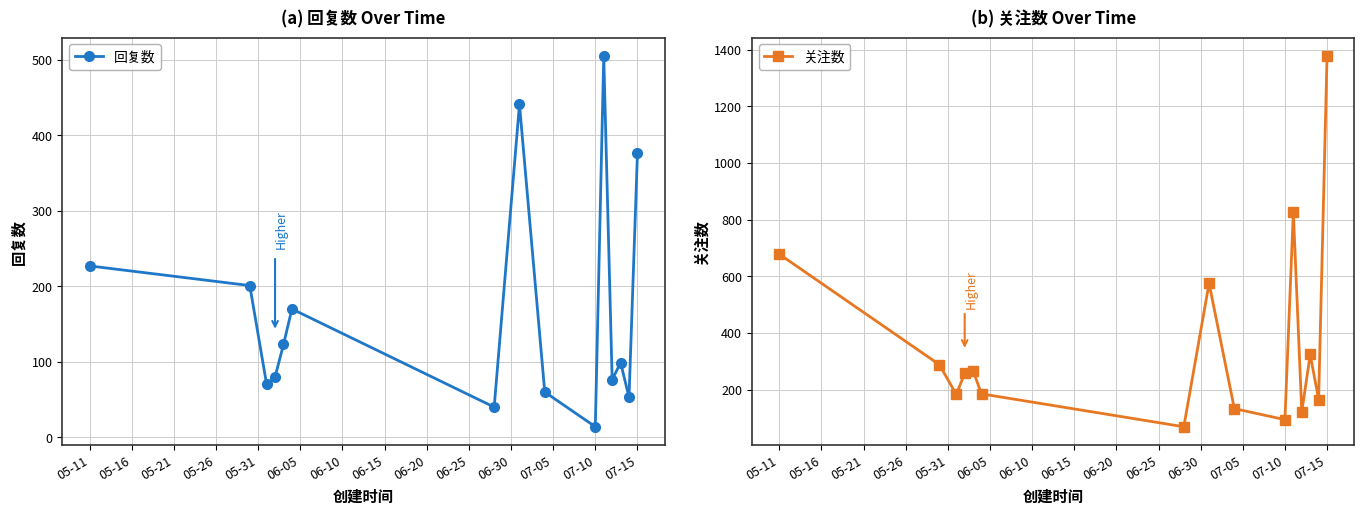

How many values in the 回复数 series exceed 99?

7